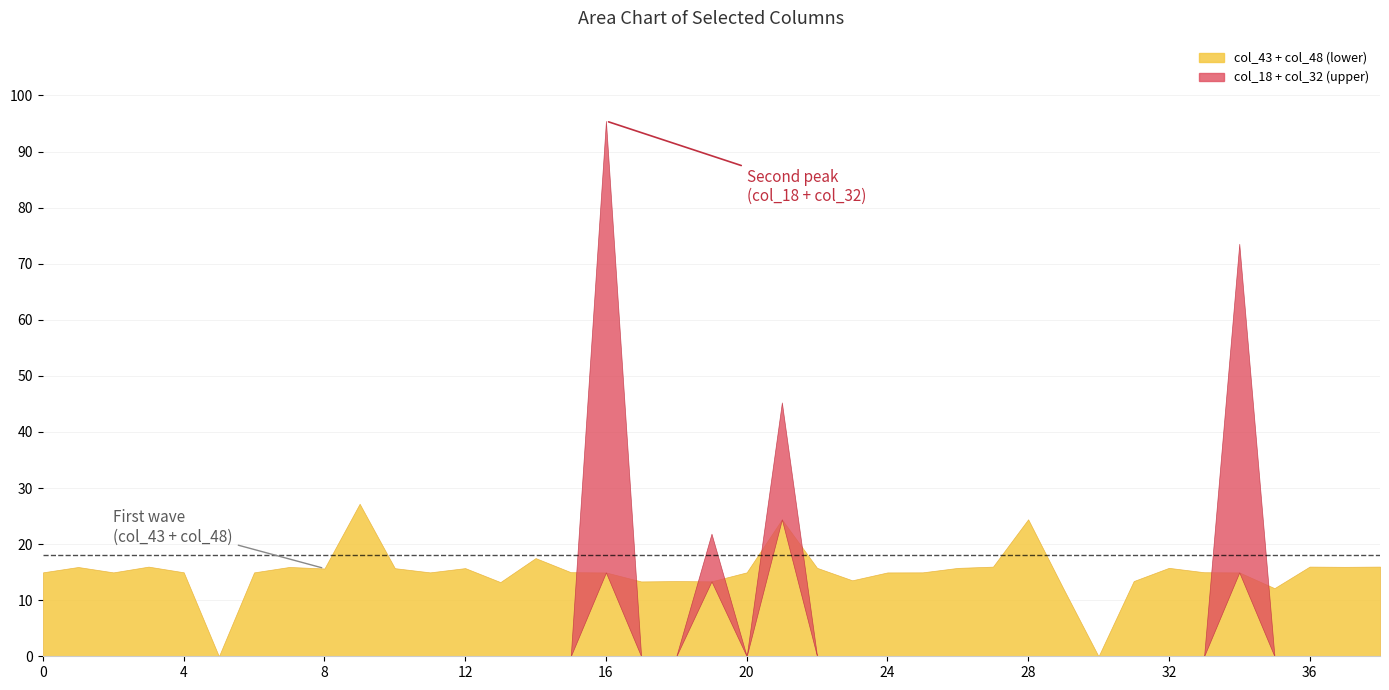

True or false: col_18 and col_14 cross at least once.

False